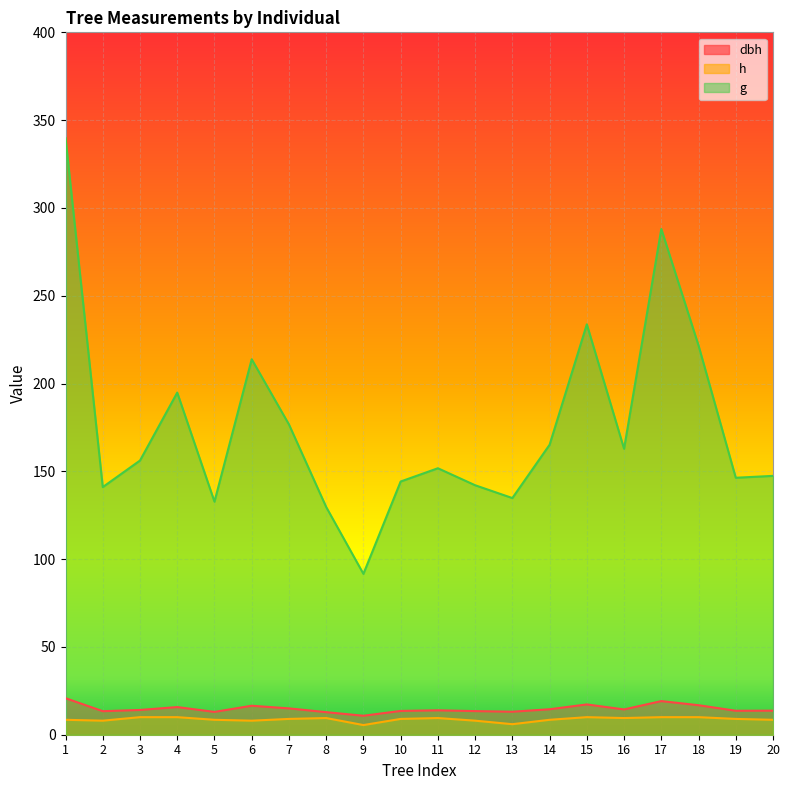

Where is the first local minimum for g?

2